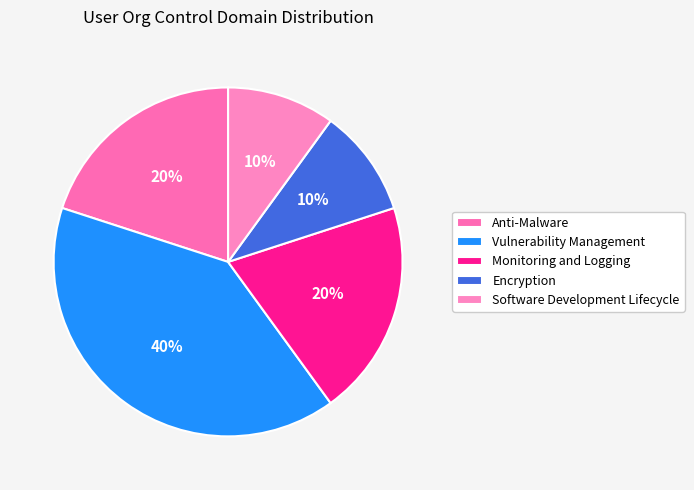

Between Encryption and Anti-Malware, which is larger?

Anti-Malware